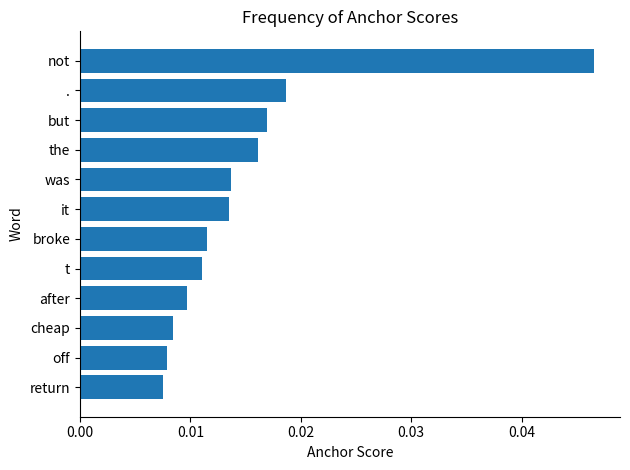

How many bars are there in total?

12